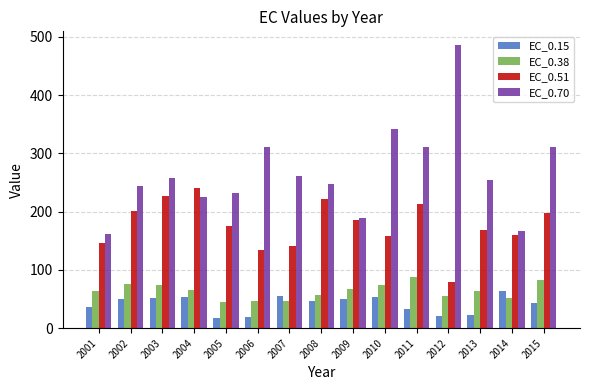

What are all the series names shown in the legend?

EC_0.15, EC_0.38, EC_0.51, EC_0.70